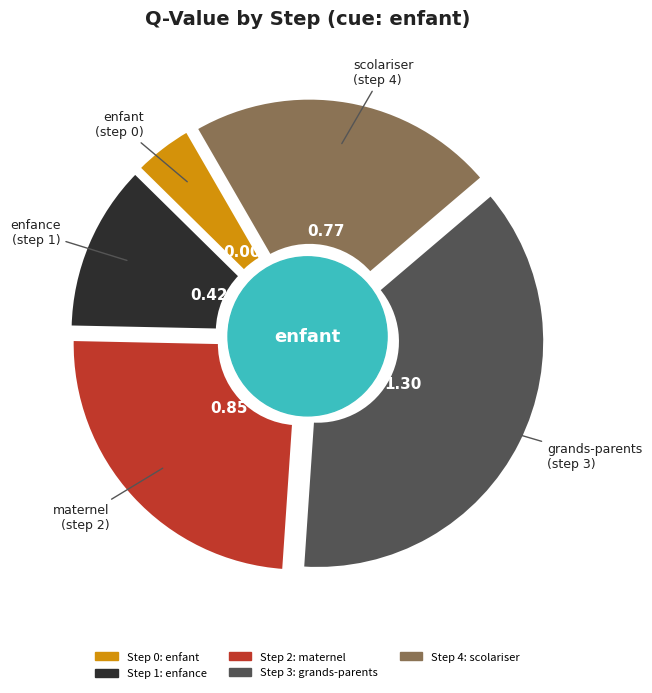

Which slice is the smallest?

enfant (step 0)